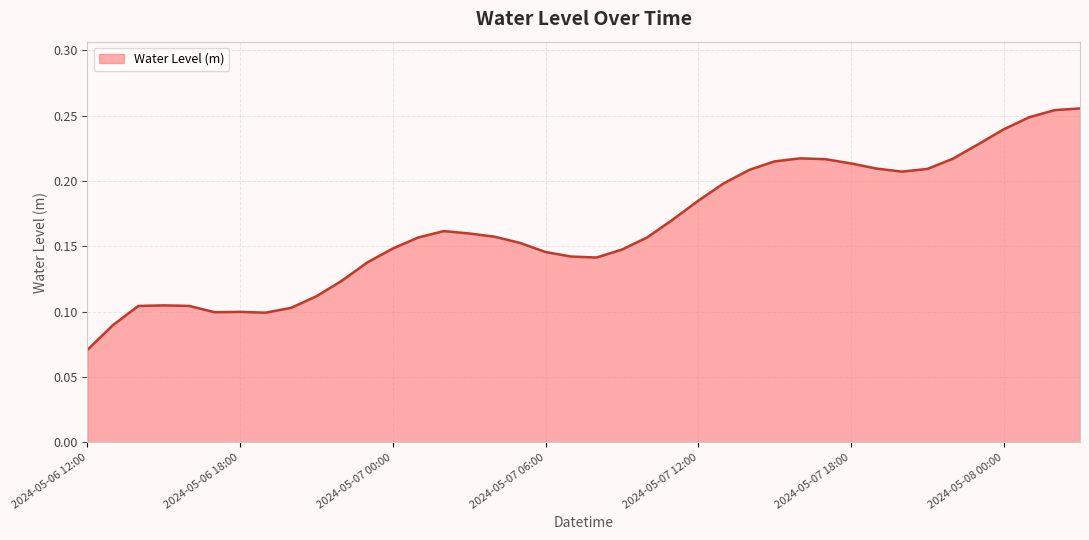

What is the average value?

0.2